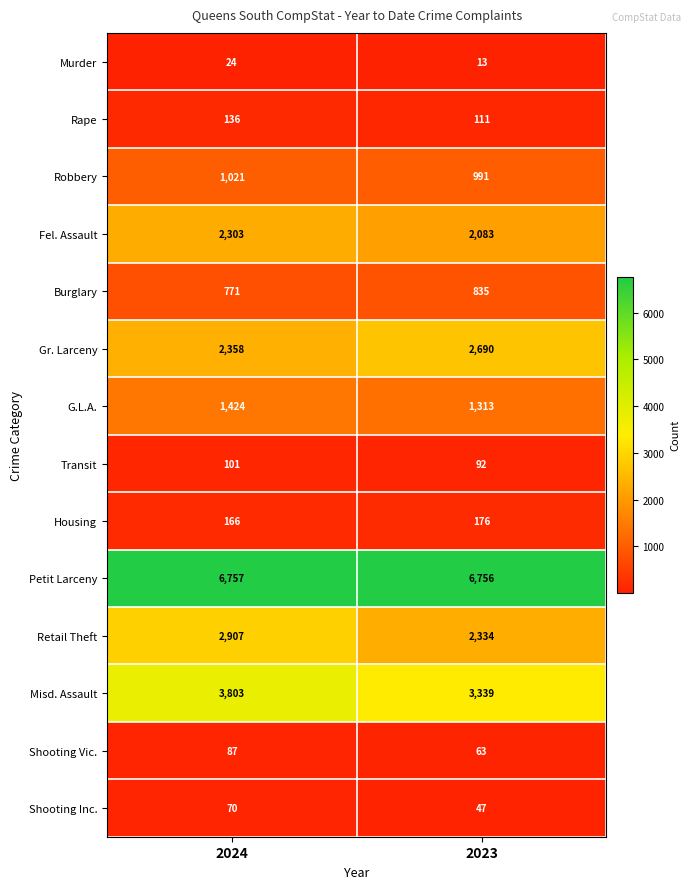

List the series in order of their peak value, lowest first.

Murder, Shooting Inc., Shooting Vic., Transit, Rape, Housing, Burglary, Robbery, G.L.A., Fel. Assault, Gr. Larceny, Retail Theft, Misd. Assault, Petit Larceny